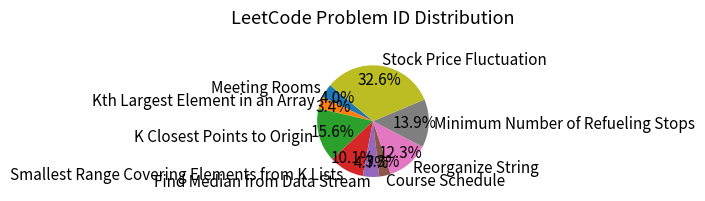

Which category has the biggest portion of the pie?

Stock Price Fluctuation